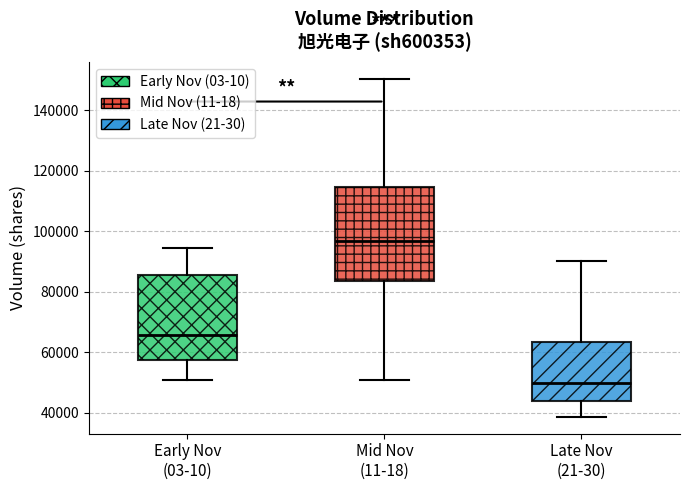

Reading left to right, read every box against the y-axis: the position of its median line, the range the box covers, and the ends of its whiskers. The values are not printed on the chart, so give them approximately, as read against the axis.

Early Nov (03-10): median 66000, box 58000 to 86000, whiskers 50000 to 94000
Mid Nov (11-18): median 96000, box 84000 to 114000, whiskers 50000 to 150000
Late Nov (21-30): median 50000, box 44000 to 64000, whiskers 38000 to 90000